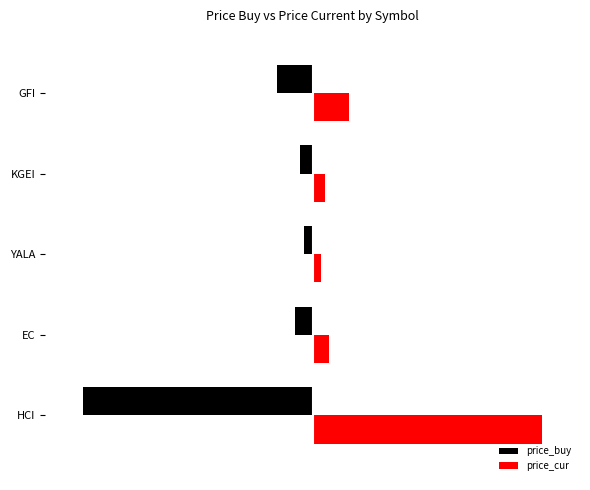

List the series in order of their peak value, lowest first.

price_buy, price_cur